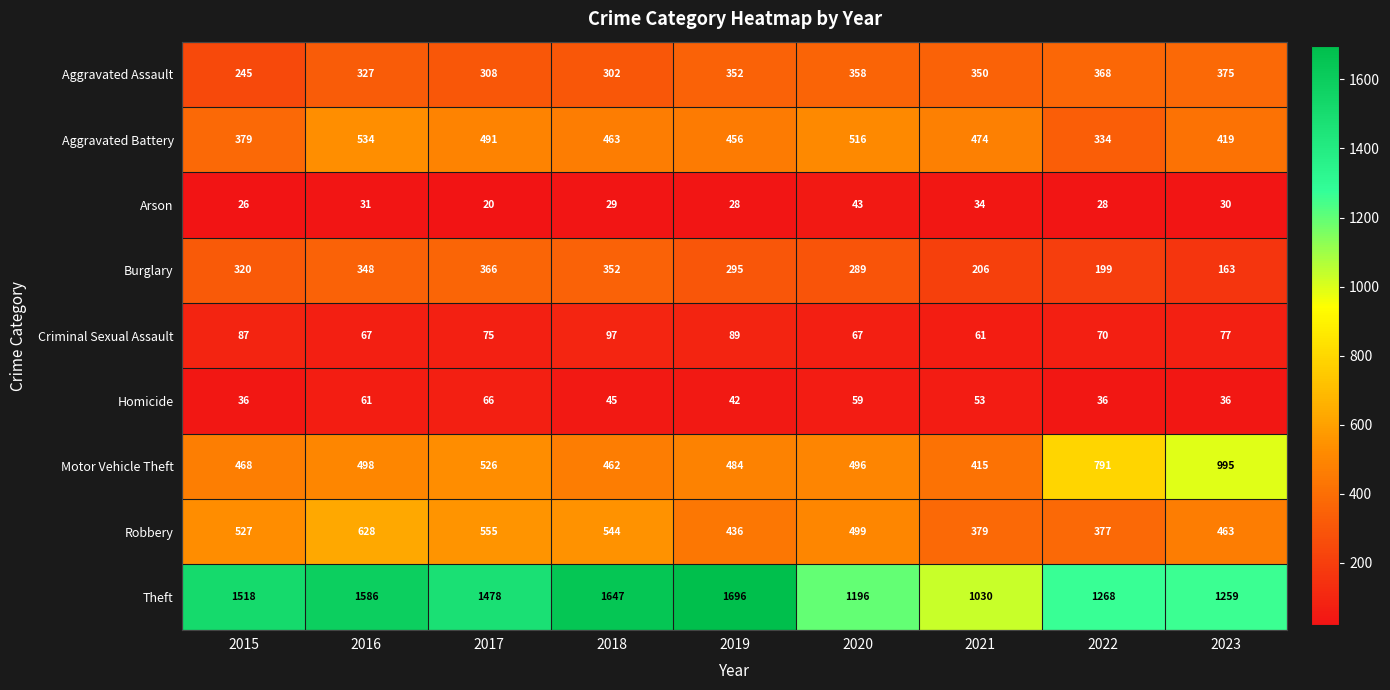

Which series has the widest spread of values?

Theft